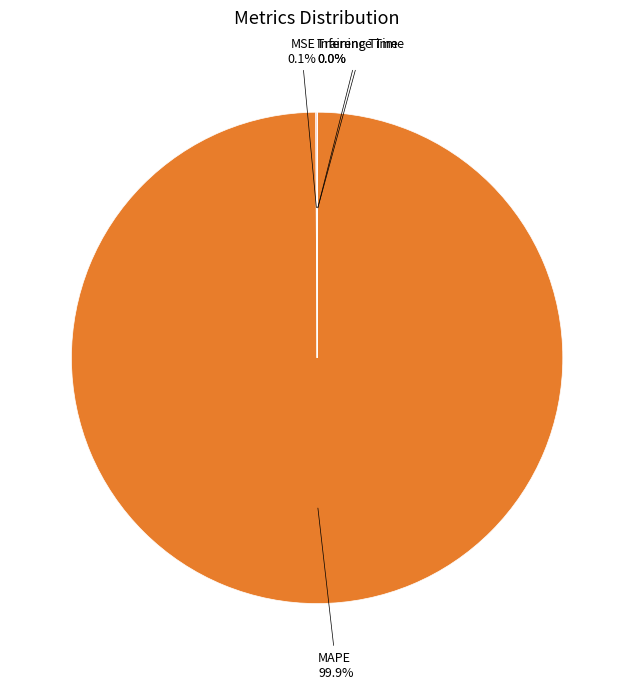

Is there any slice that represents more than half of the pie?

Yes